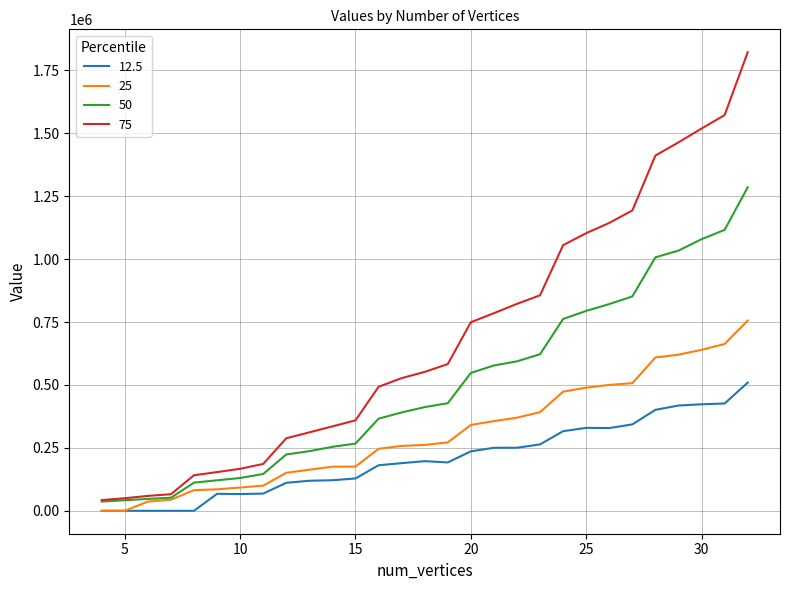

Which series has the largest range (max minus min)?

75